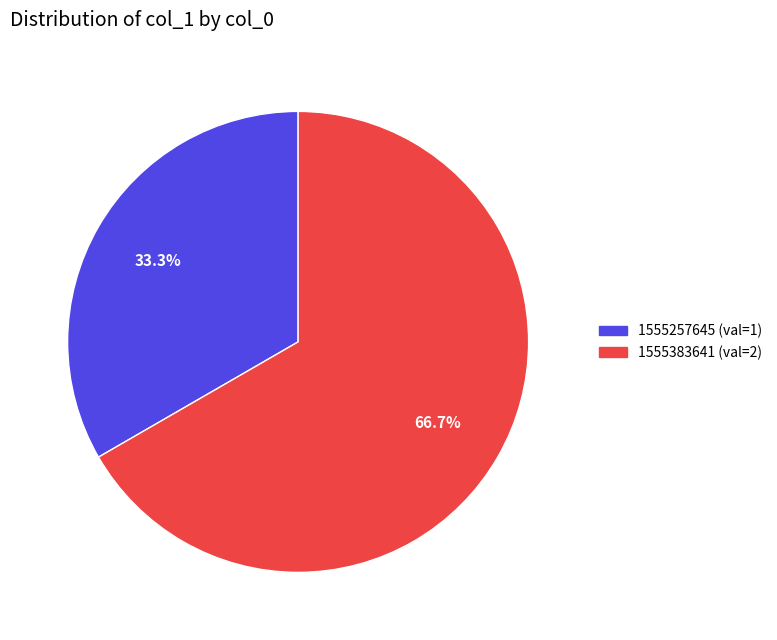

Is there a majority slice in this chart?

Yes